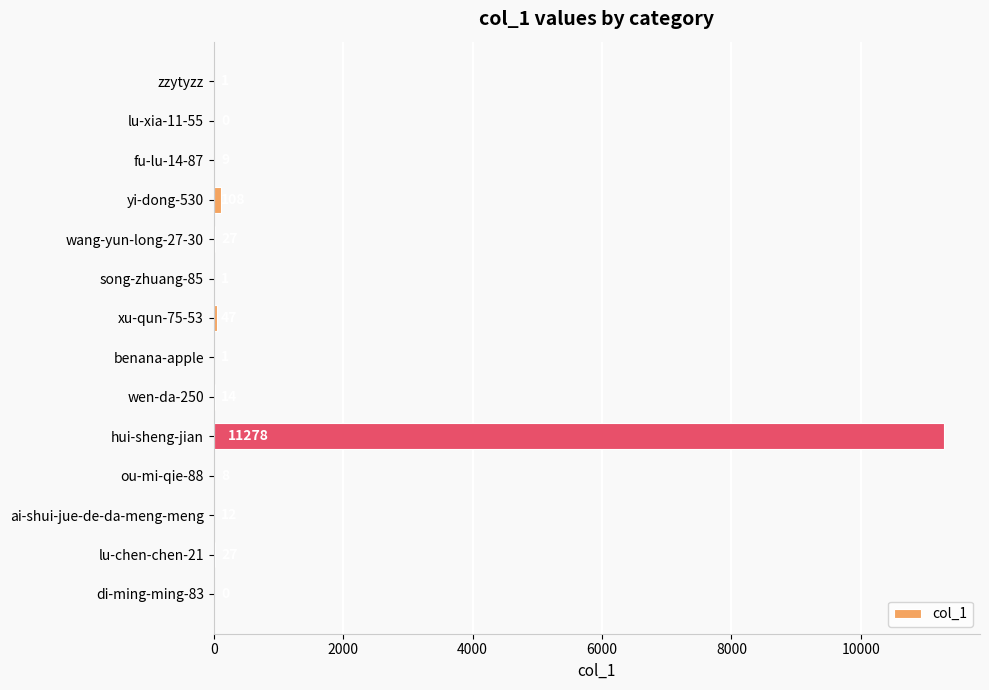

How many values are above zero?

12